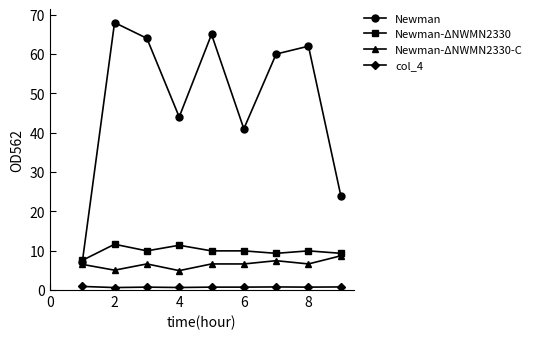

True or false: Newman-ΔNWMN2330 and Newman-ΔNWMN2330-C intersect in this chart.

False